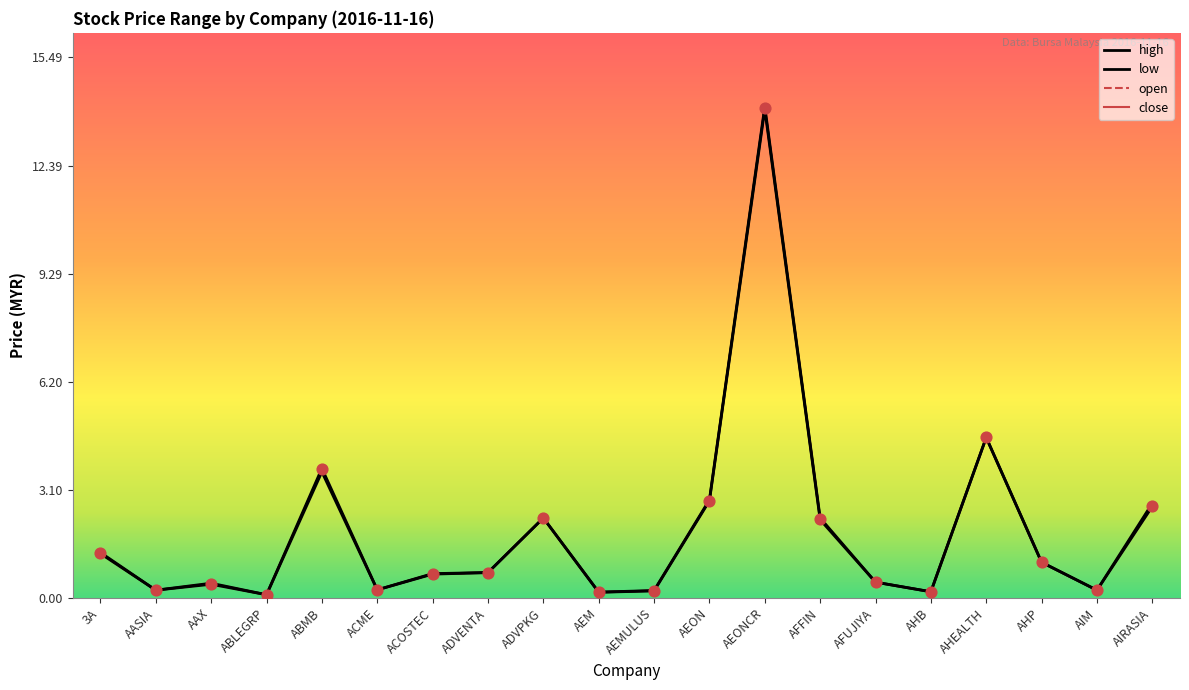

Which series has the largest total across all categories?

high